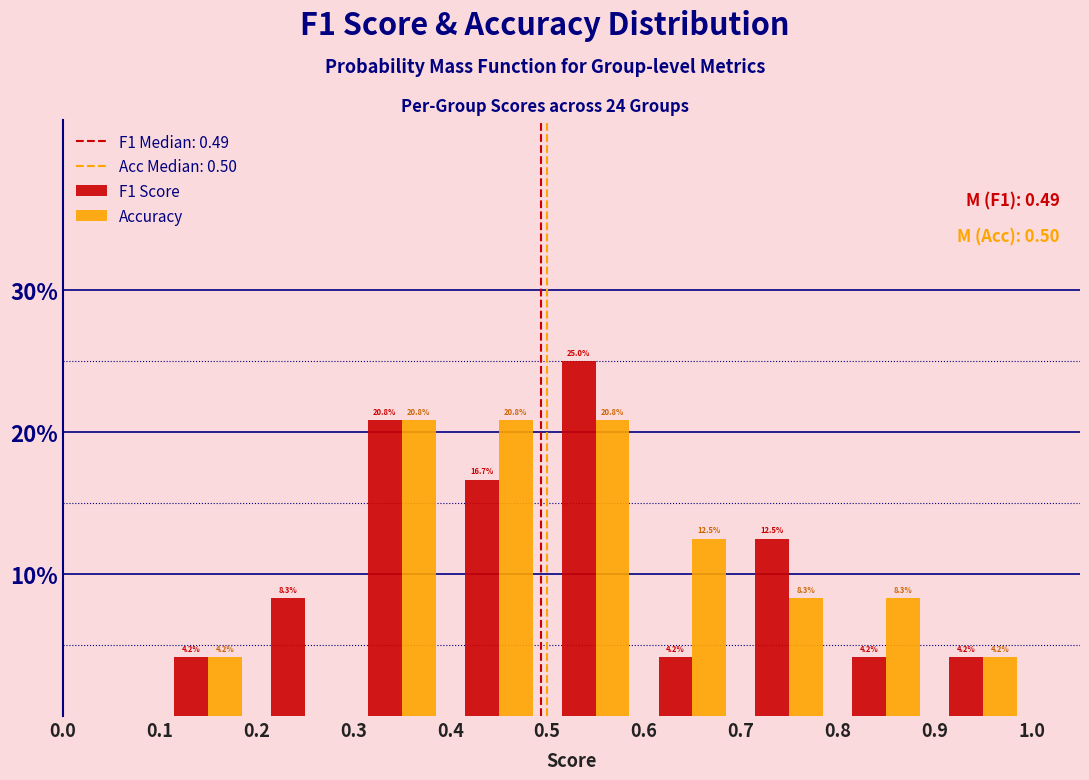

In the F1 Score series, which range on the x-axis has the tallest bar?

0.5 to 0.6